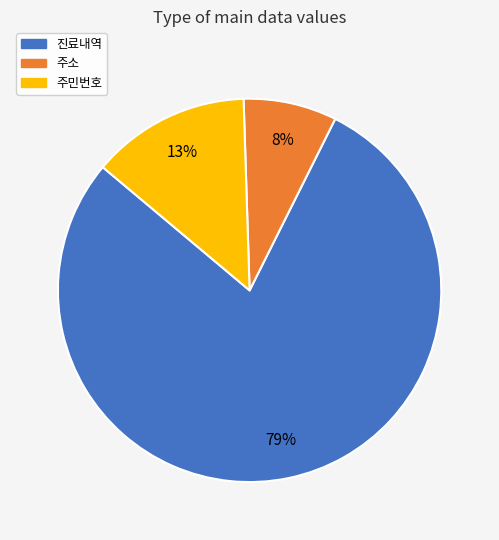

Is the sum of 주민번호 and 진료내역 greater than half?

Yes